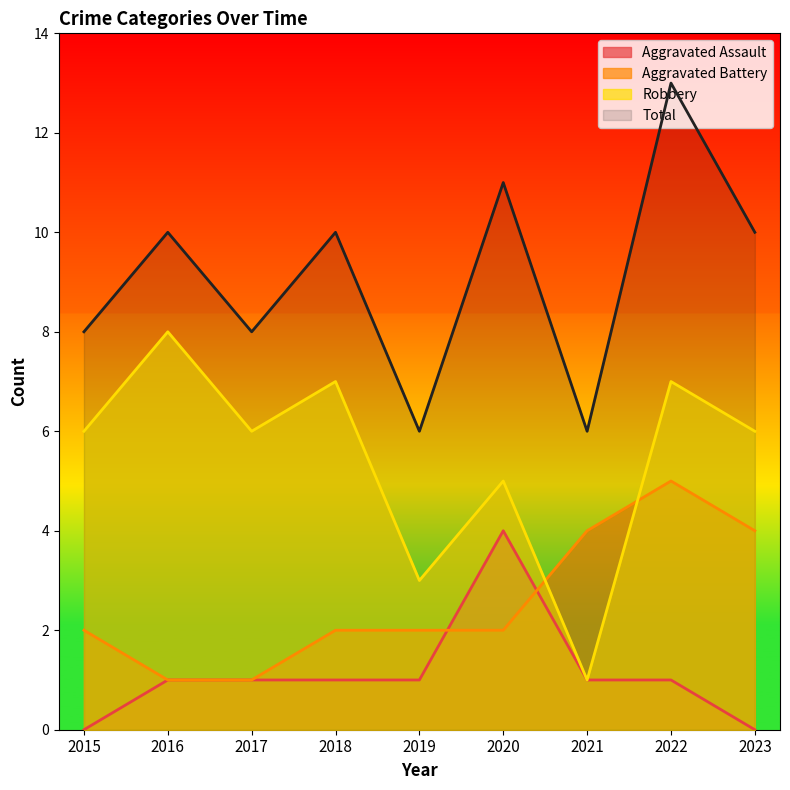

At which category is the sum across all series the highest?

2022